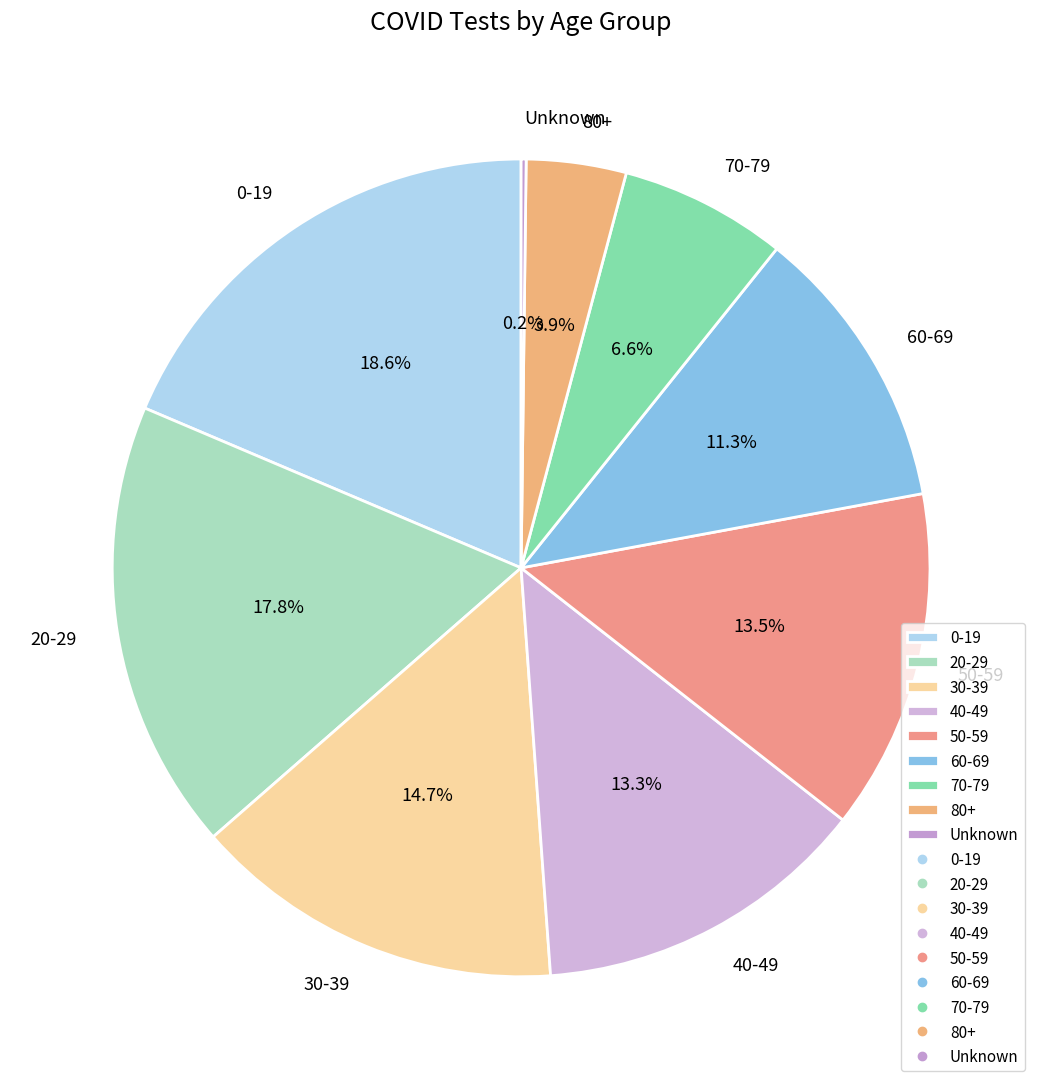

Between 20-29 and 0-19, which is larger?

0-19